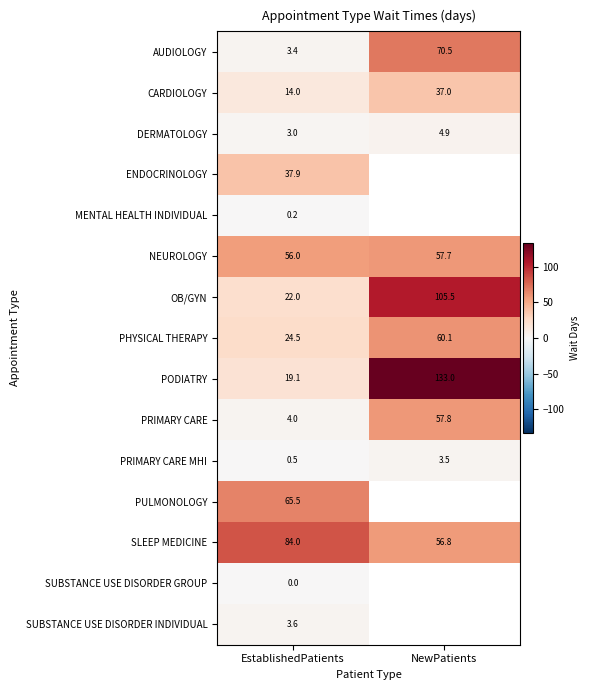

What is the approximate value of PRIMARY CARE at EstablishedPatients?

4.0